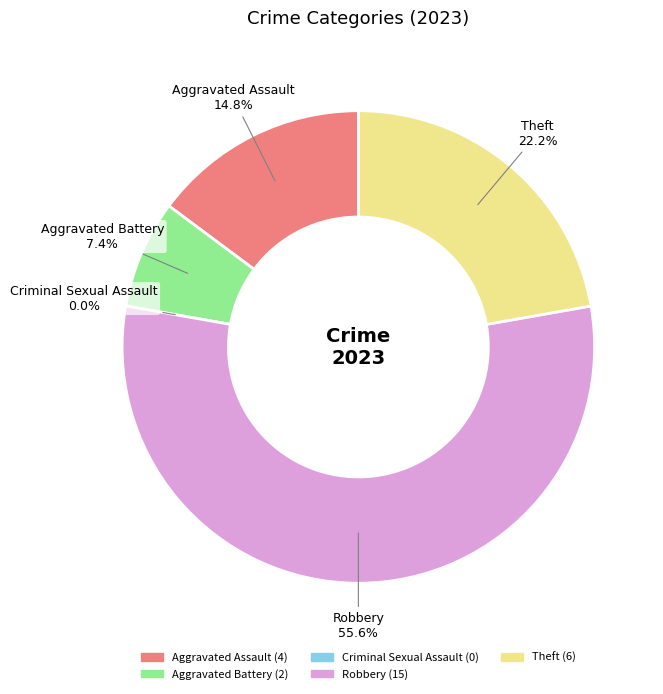

What is the largest slice in the pie chart?

Robbery